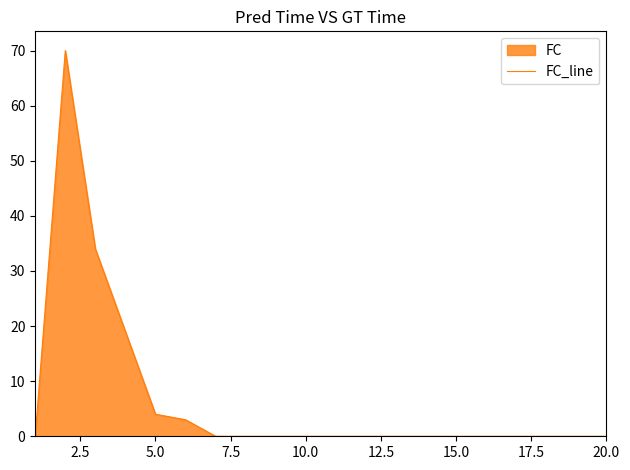

Is it true that the value at 15.0 is 0?

True